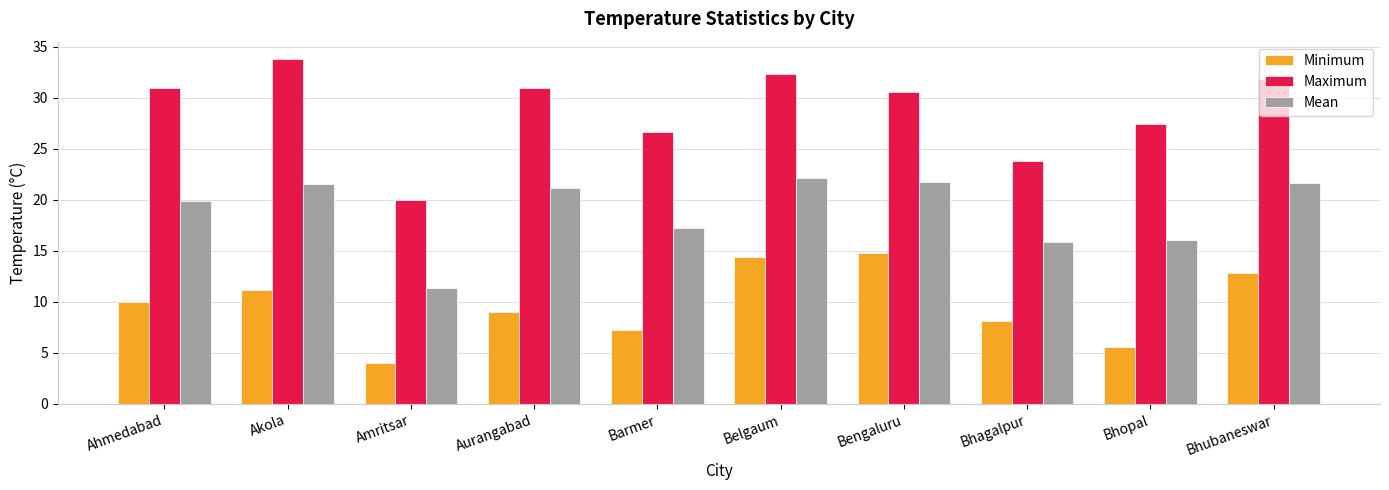

The Maximum series shows 27.4 at Bhopal. True or false?

True